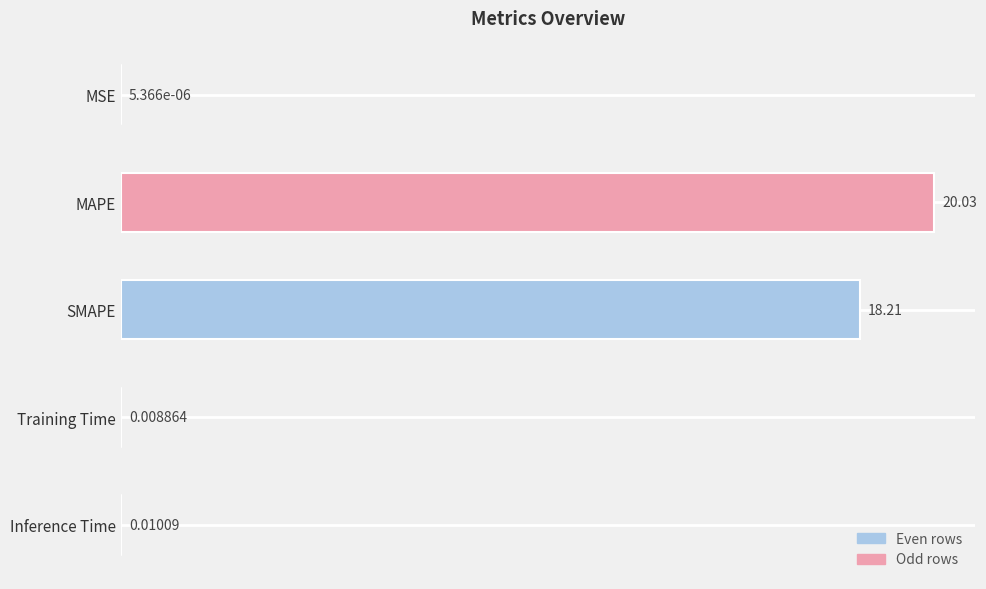

Which category has the highest value across all series?

MAPE